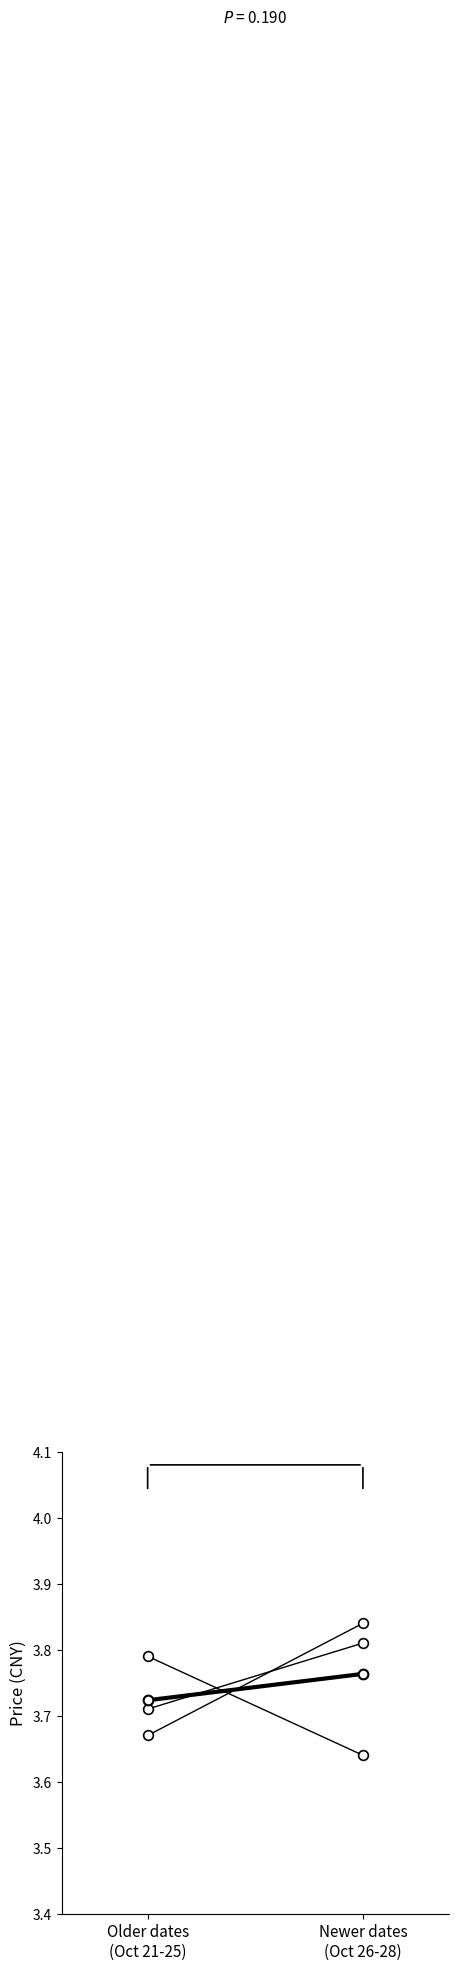

Reading left to right, transcribe all the data shown in this chart.

price: Older dates
(Oct 21-25)=3.8	Newer dates
(Oct 26-28)=3.6
mean price: Older dates
(Oct 21-25)=3.7	Newer dates
(Oct 26-28)=3.8